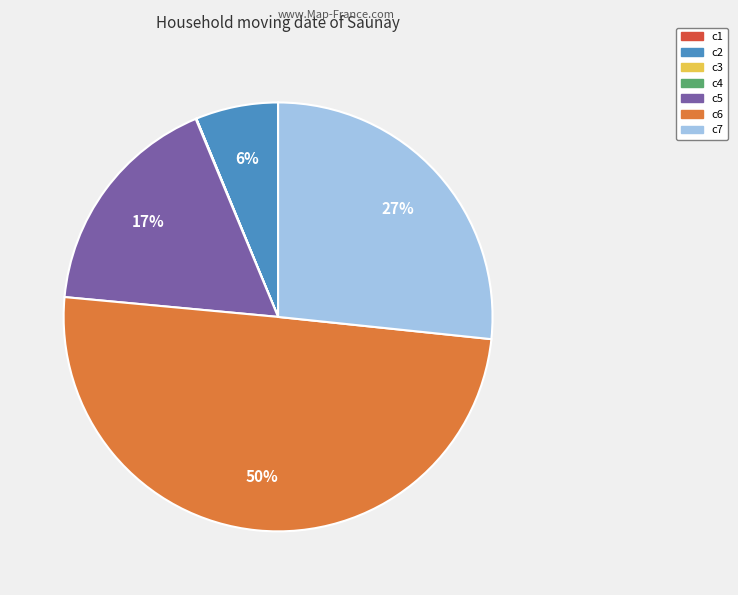

What is the ratio of the value at c6 to the value at c5?

2.9